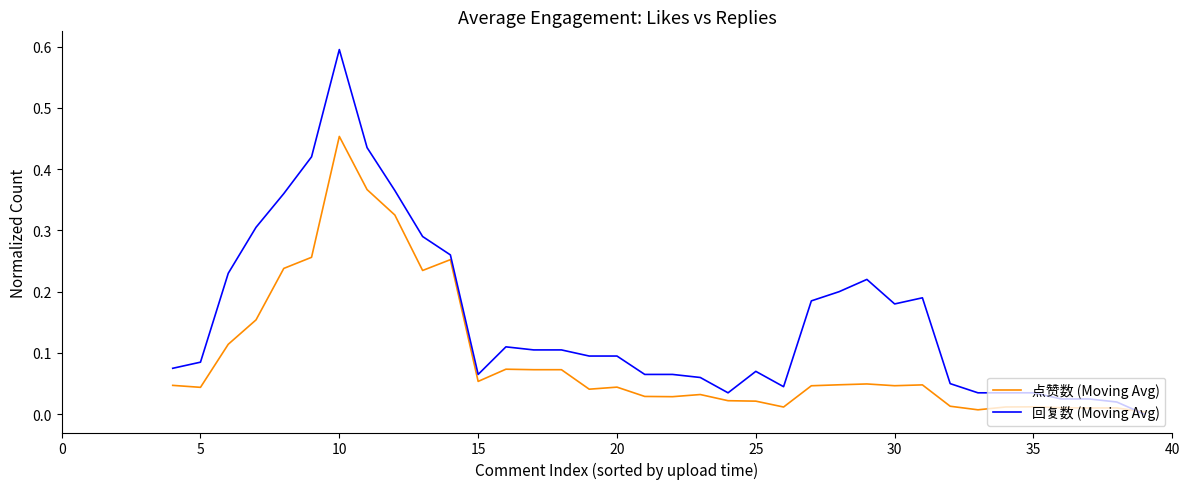

What is the maximum value for 回复数 (Moving Avg)?

0.6